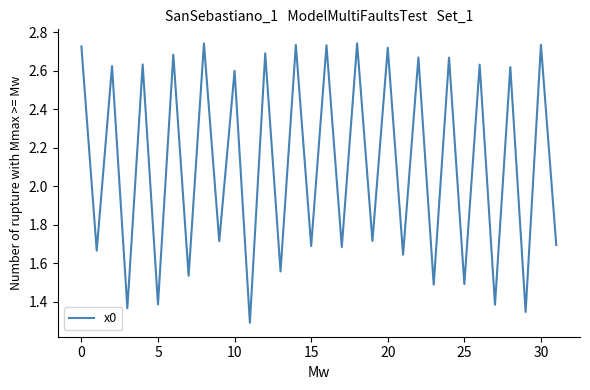

What is the difference between the maximum and minimum values?

1.5